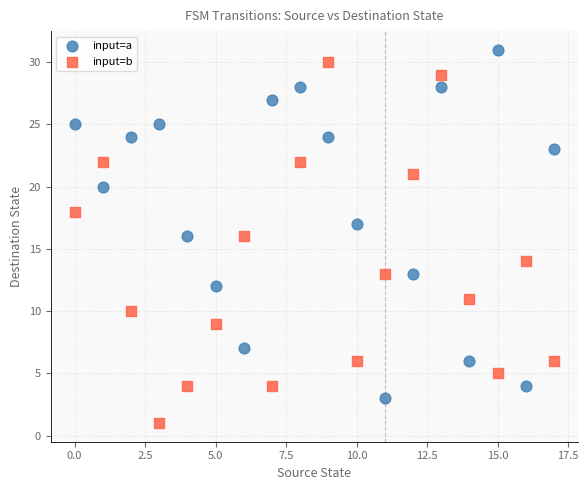

Across all data points, what is the range of Y values (max minus min)?

30